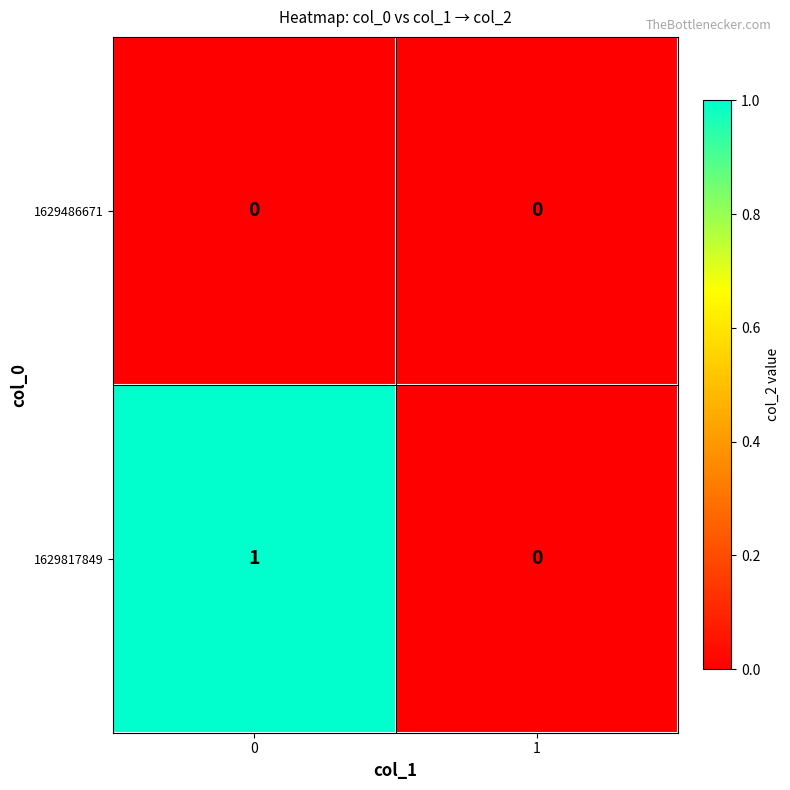

Which series has the largest total across all categories?

1629817849